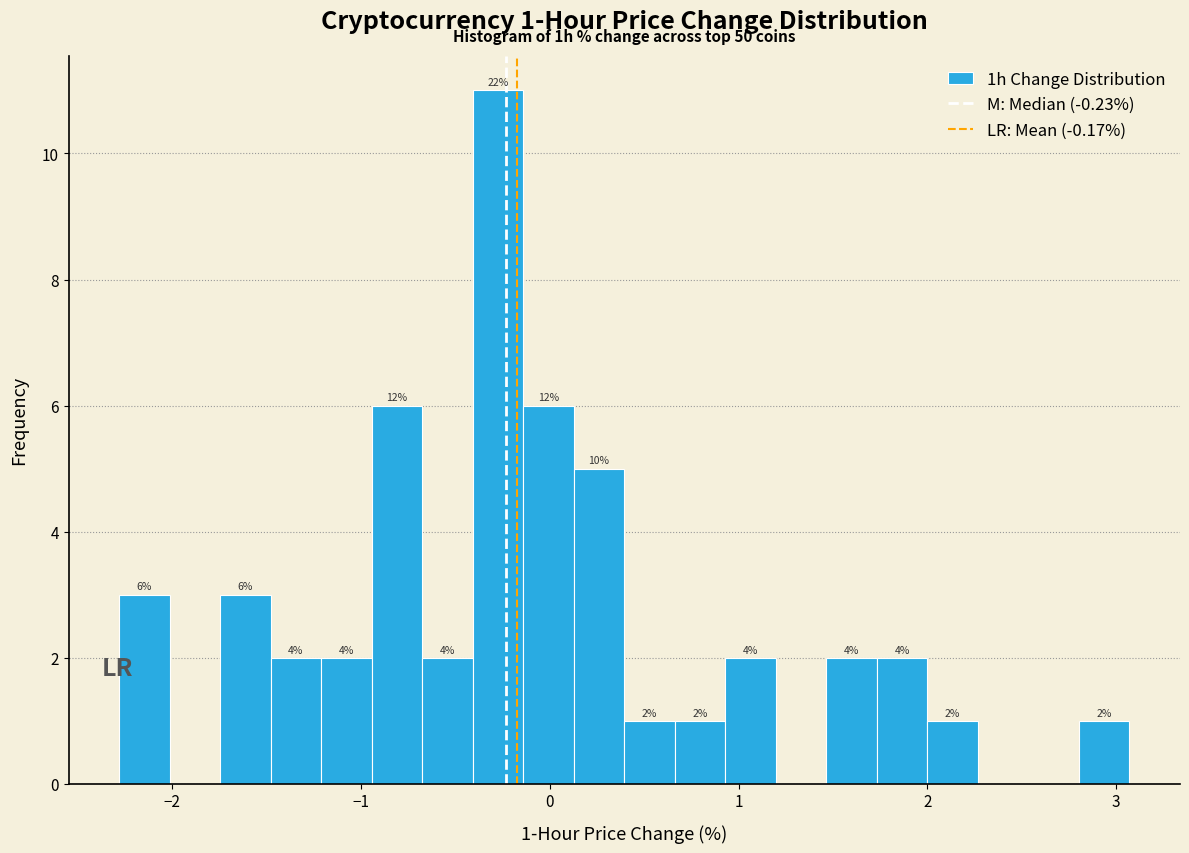

Read against the x-axis, roughly where is the centre of the tallest bar?

-0.3